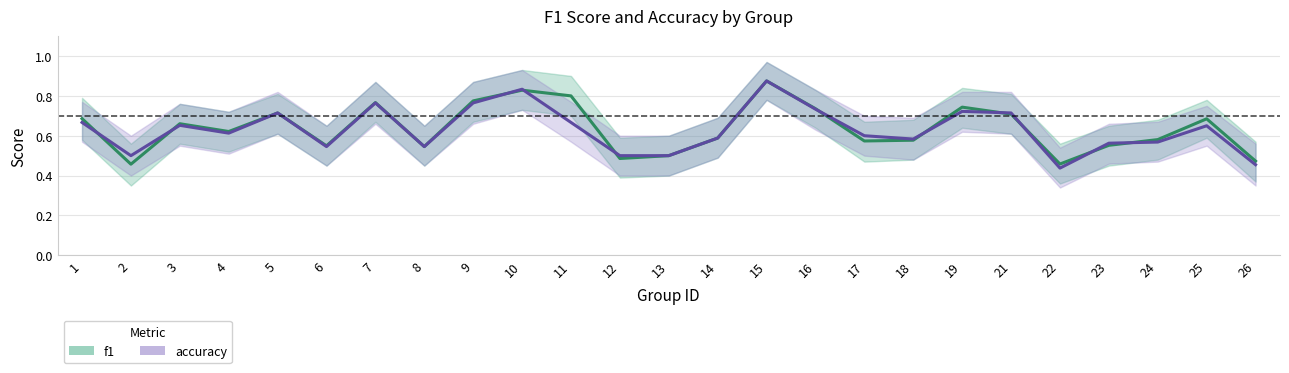

Is the value of accuracy at 14 greater than the value of f1 at 13?

Yes